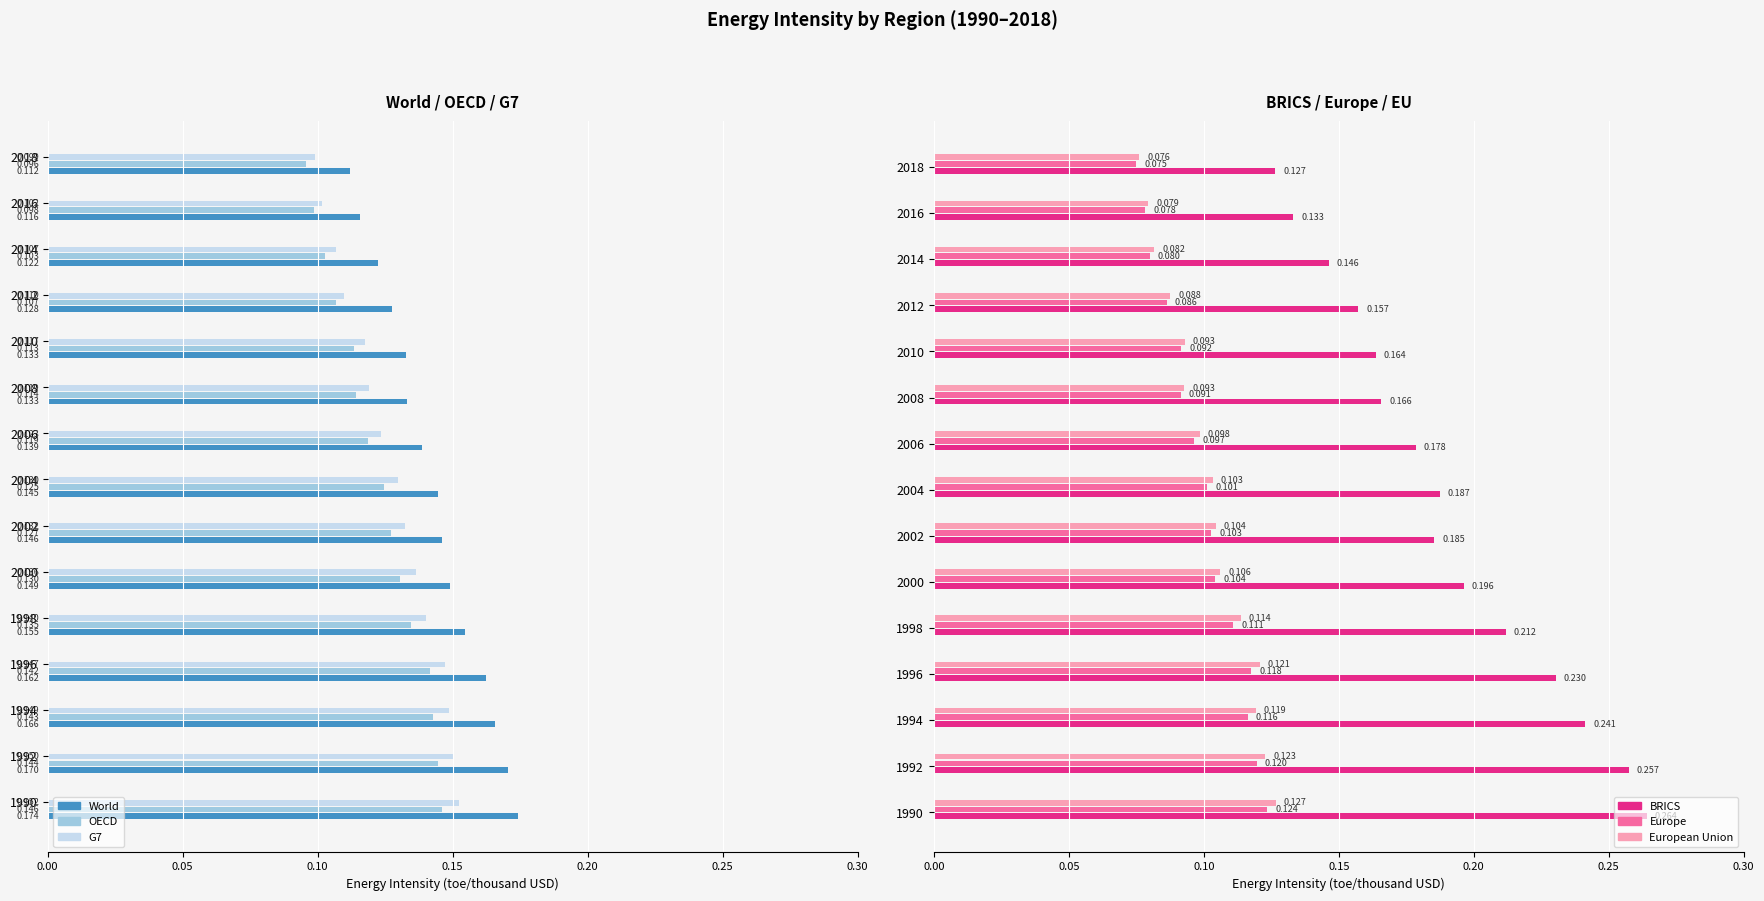

What are all the series names shown in the legend?

World, OECD, G7, BRICS, Europe, European Union